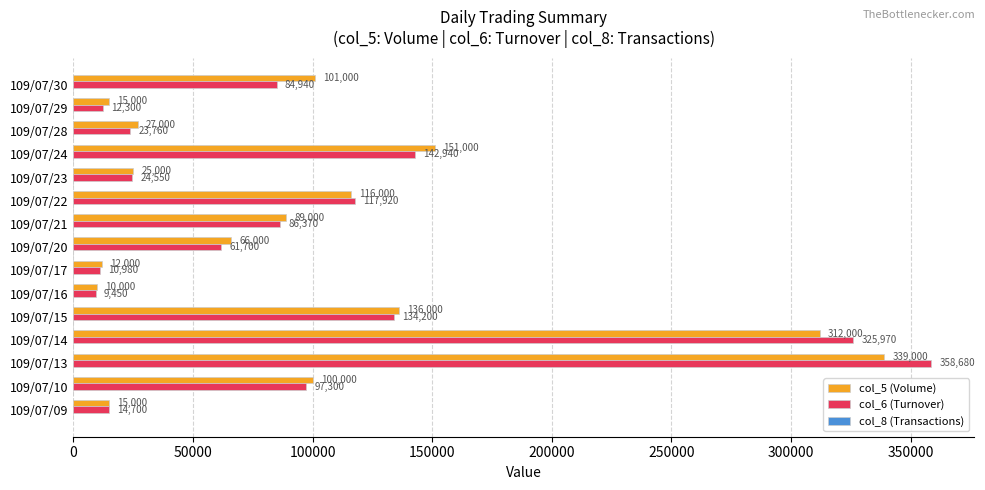

How many distinct data groups are displayed?

3